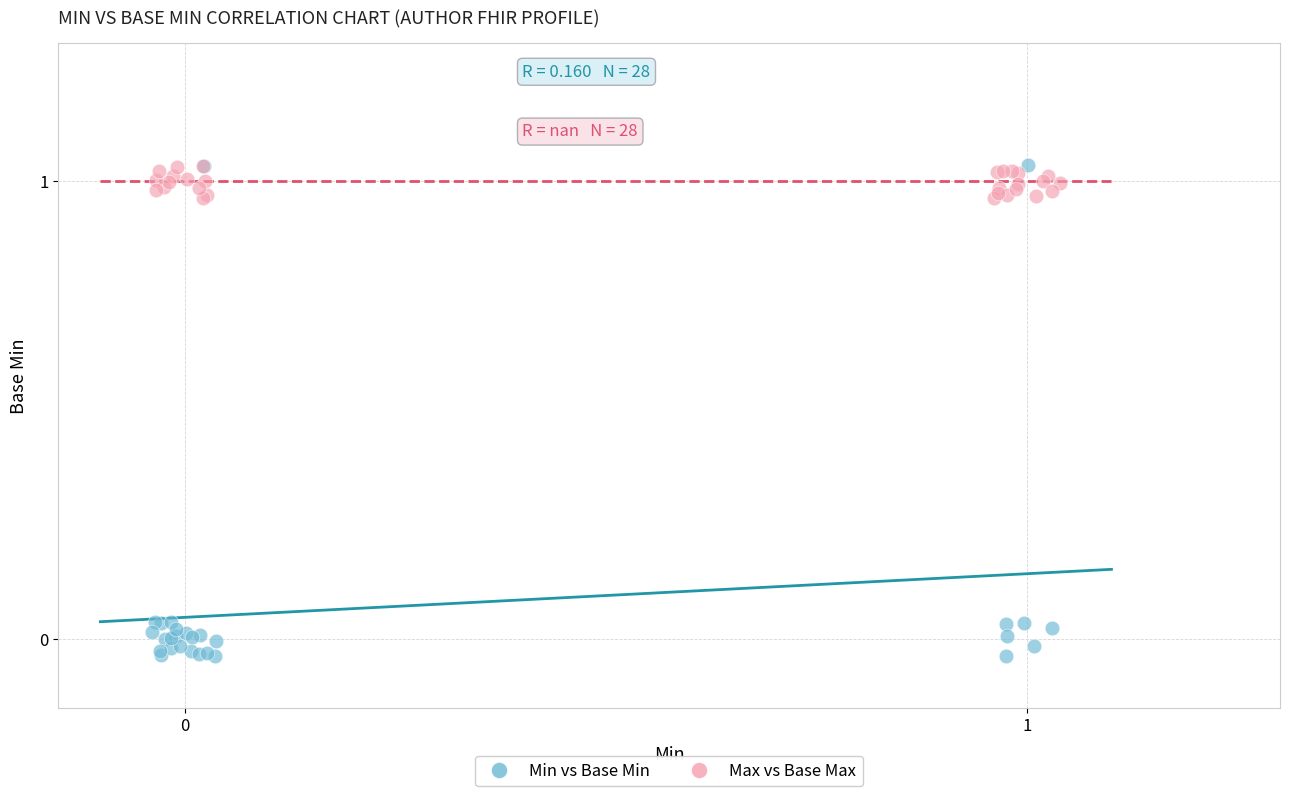

Which series reaches the minimum Y coordinate?

Min vs Base Min